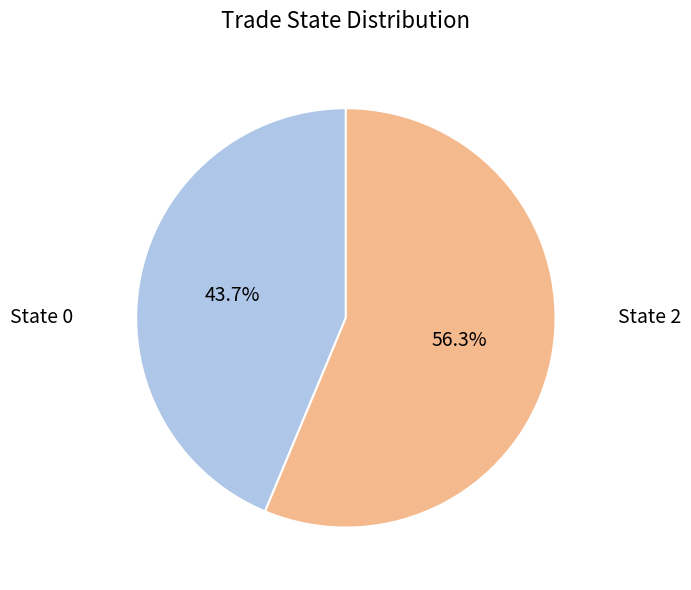

How many slices are in this pie chart?

2